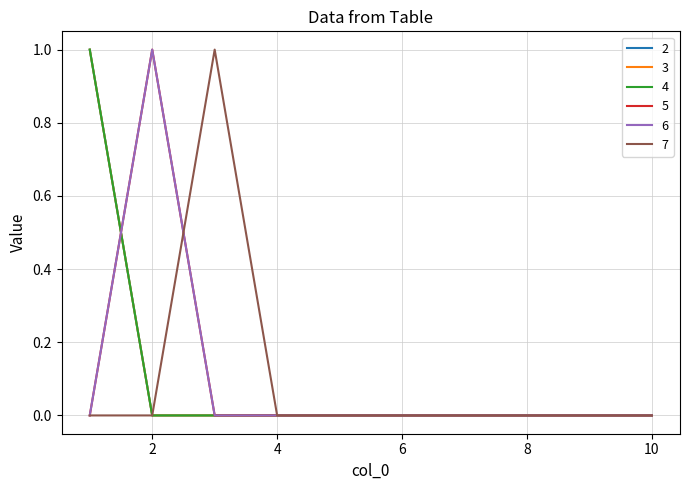

At how many categories does at least one series exceed 0?

3